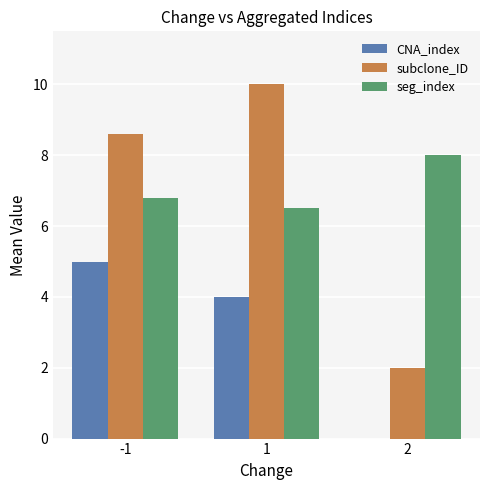

What are all the series names shown in the legend?

CNA_index, subclone_ID, seg_index